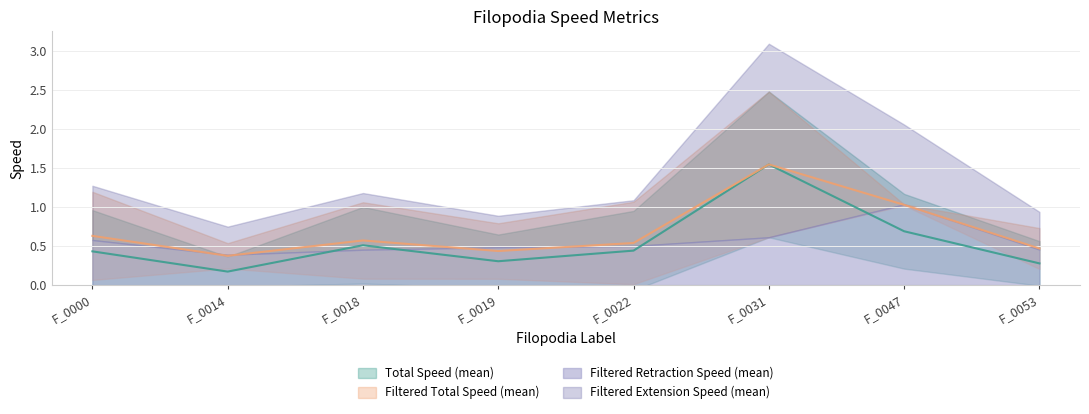

Where do Filtered Extension Speed (mean) and Filtered Total Speed (mean) first cross each other?

F_0000 and F_0014